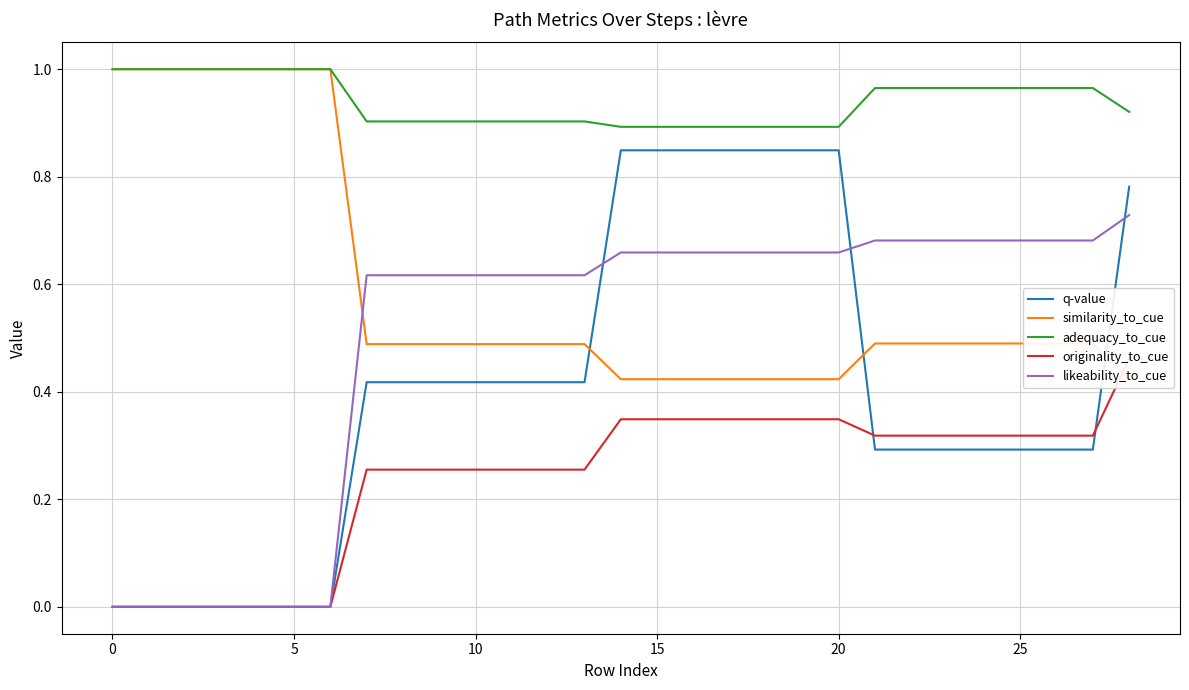

At how many categories does at least one series exceed 0?

29